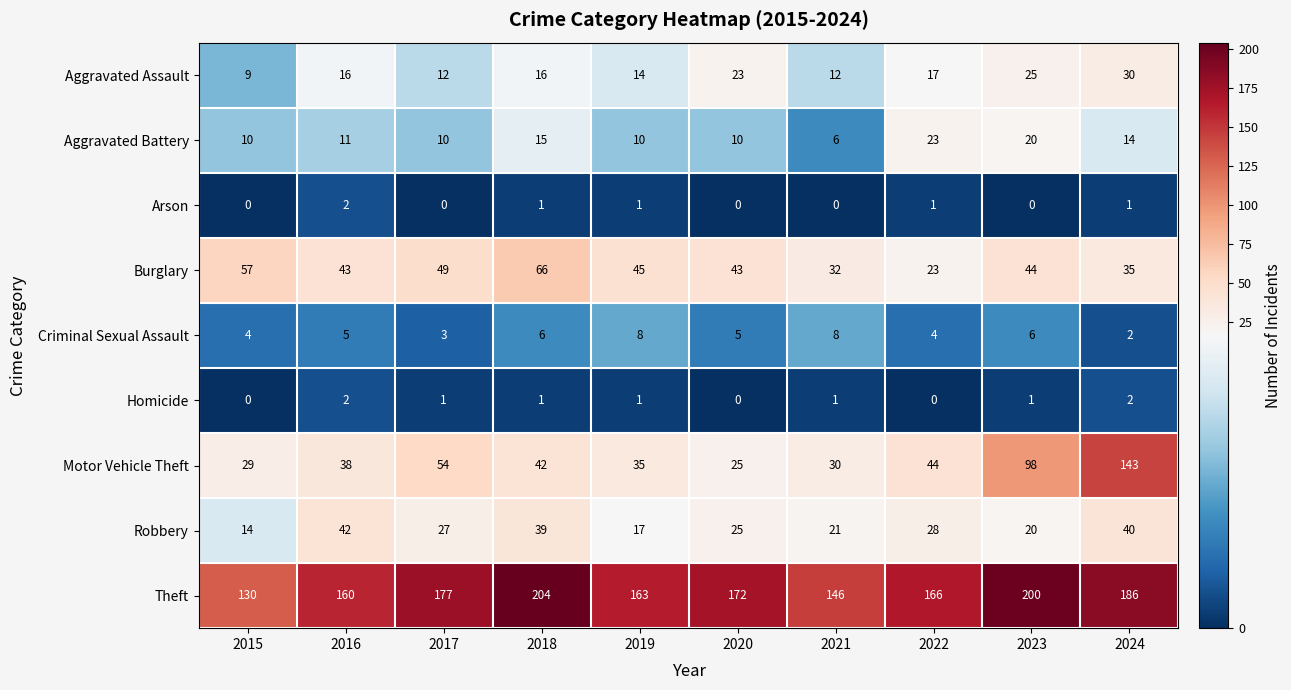

The value of Robbery at 2021 is 11. True or false?

False